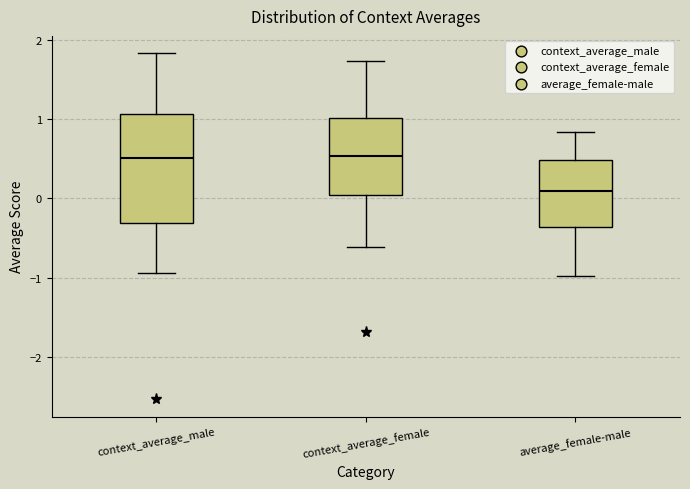

Reading left to right, transcribe this box plot: for each box, give where its median line is, the range the box spans, and where its two whiskers end, as read against the y-axis. The values are not printed on the chart, so give them approximately, as read against the axis.

context_average_male: median 0.5, box -0.3 to 1.1, whiskers -0.9 to 1.8
context_average_female: median 0.5, box 0.0 to 1.0, whiskers -0.6 to 1.7
average_female-male: median 0.1, box -0.4 to 0.5, whiskers -1.0 to 0.8